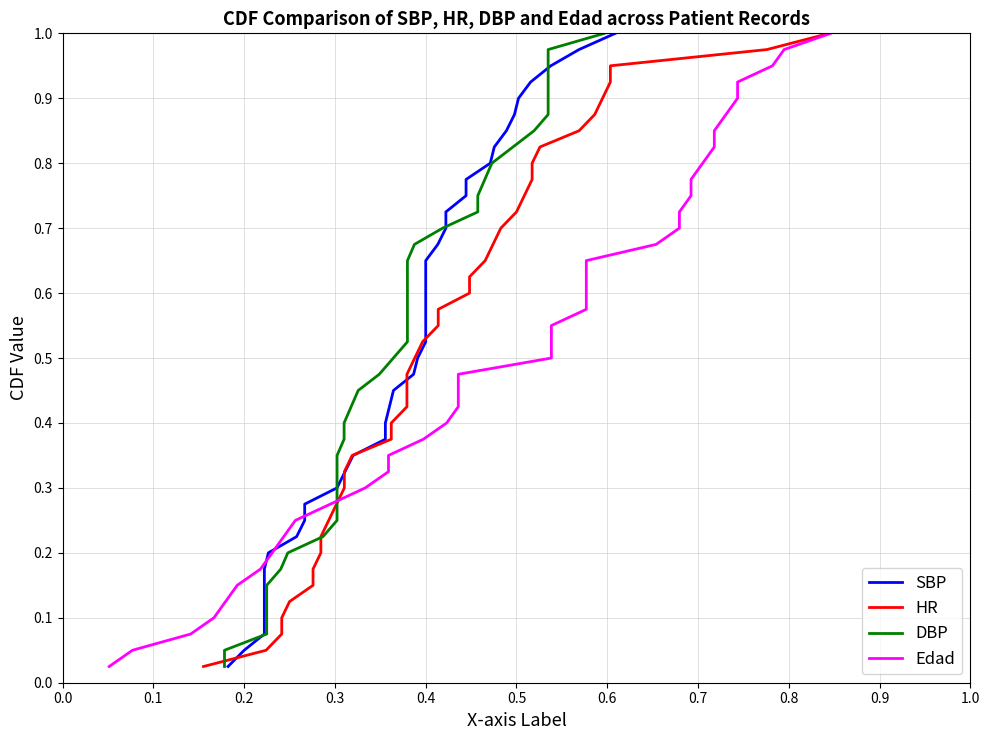

What is the maximum value for SBP?

1.0